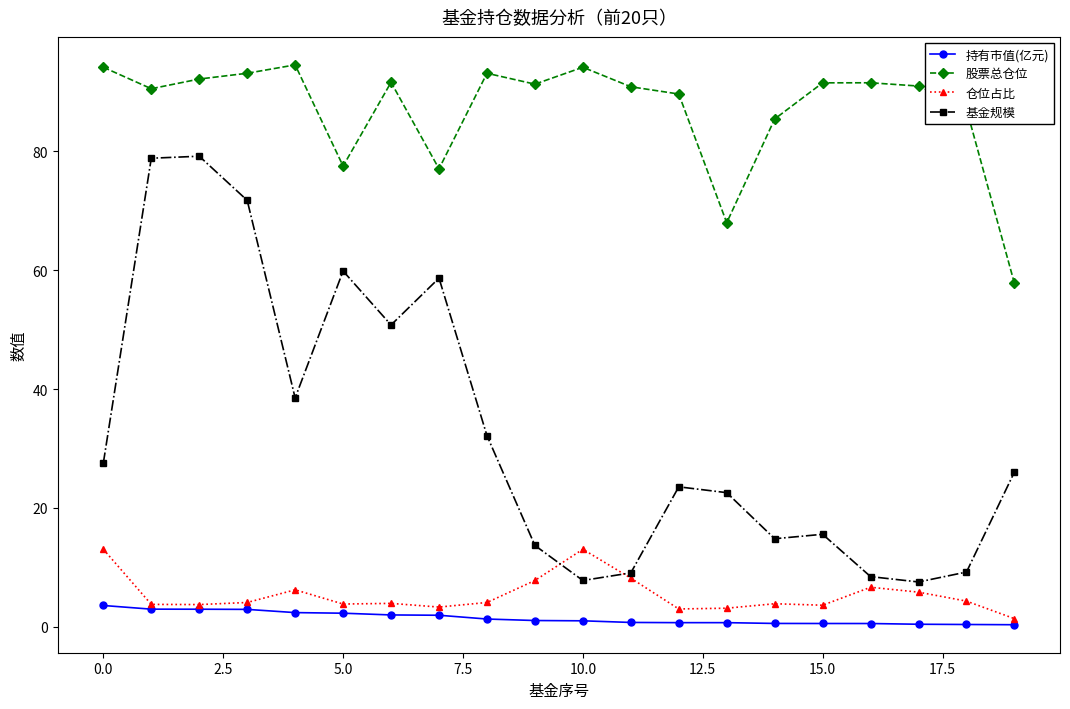

Which series has the largest range (max minus min)?

基金规模